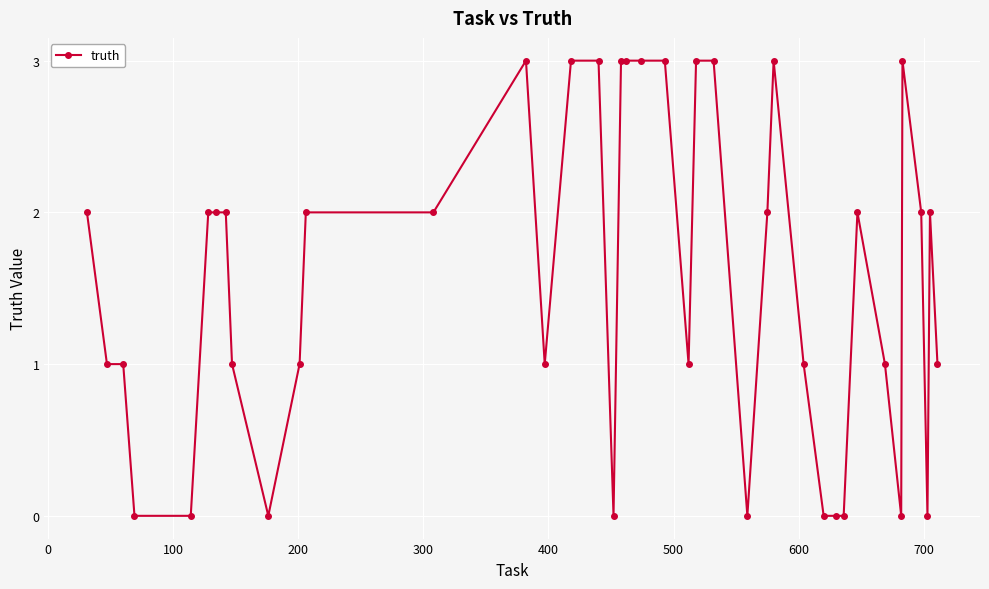

What is the sum of all values?

62